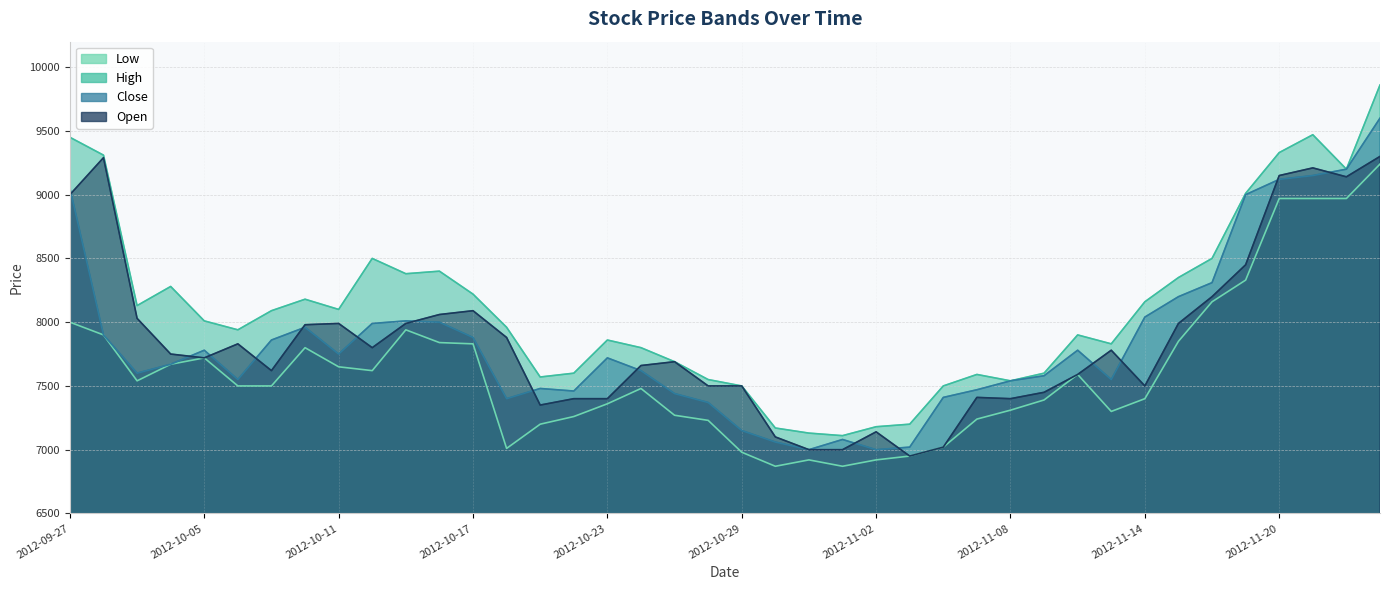

True or false: Low and High intersect in this chart.

False